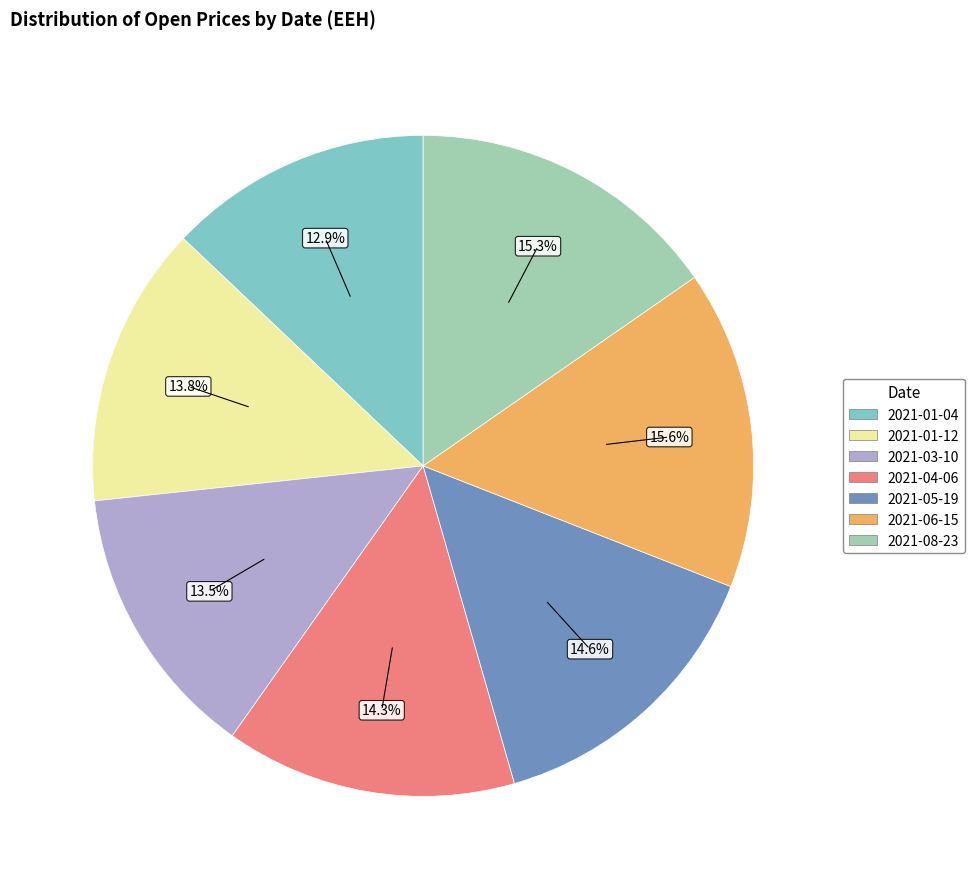

Between 2021-05-19 and 2021-08-23, which is larger?

2021-08-23